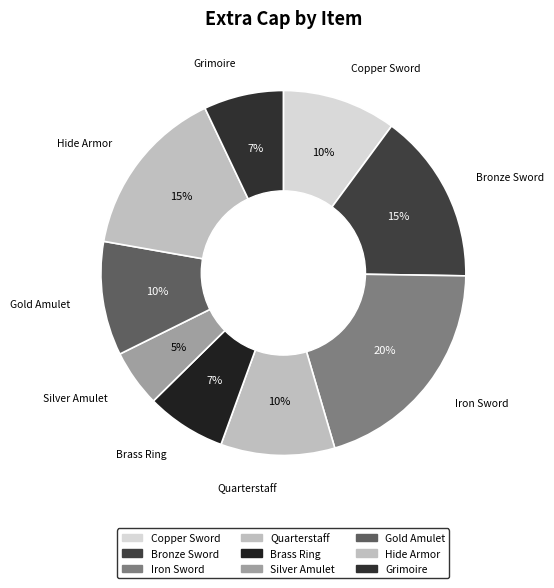

Is it true that Gold Amulet is 10% of the pie?

True